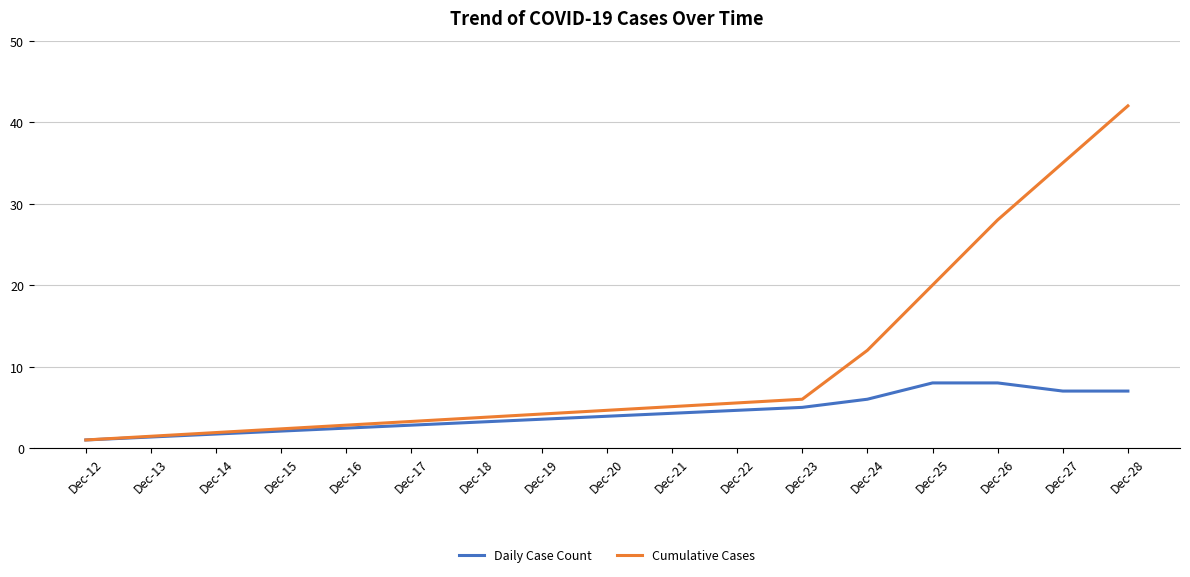

Is it true that Cumulative Cases equals 28 at Dec-26?

True